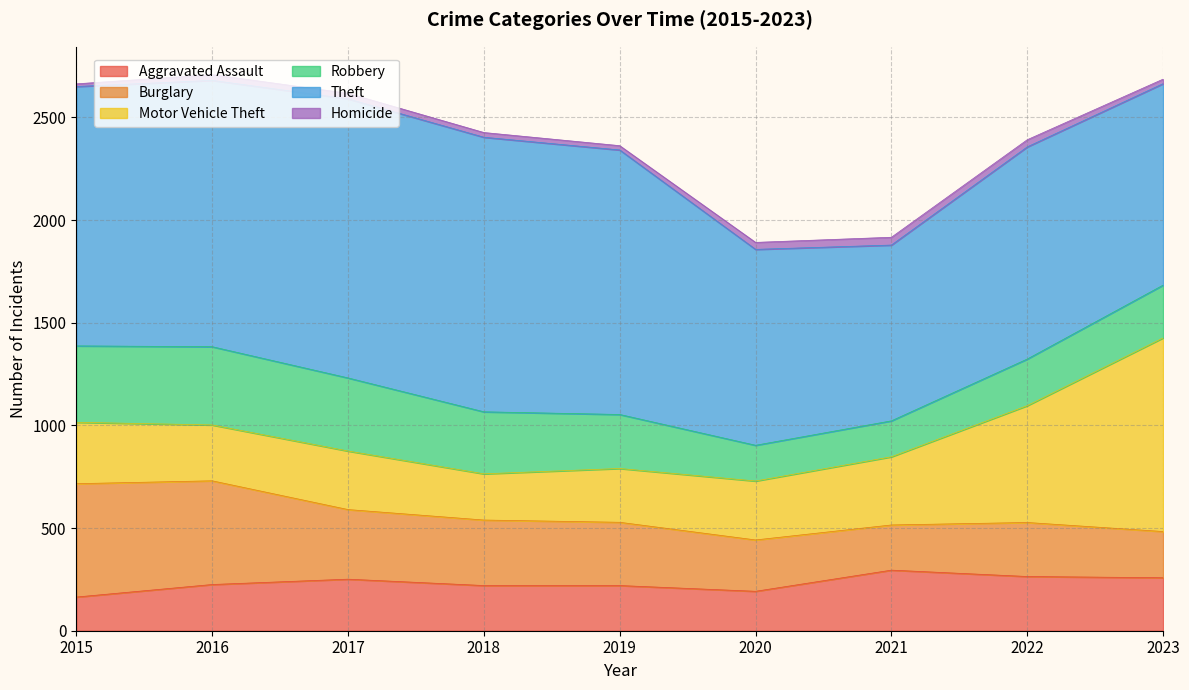

Where is the first local minimum for Motor Vehicle Theft?

2016